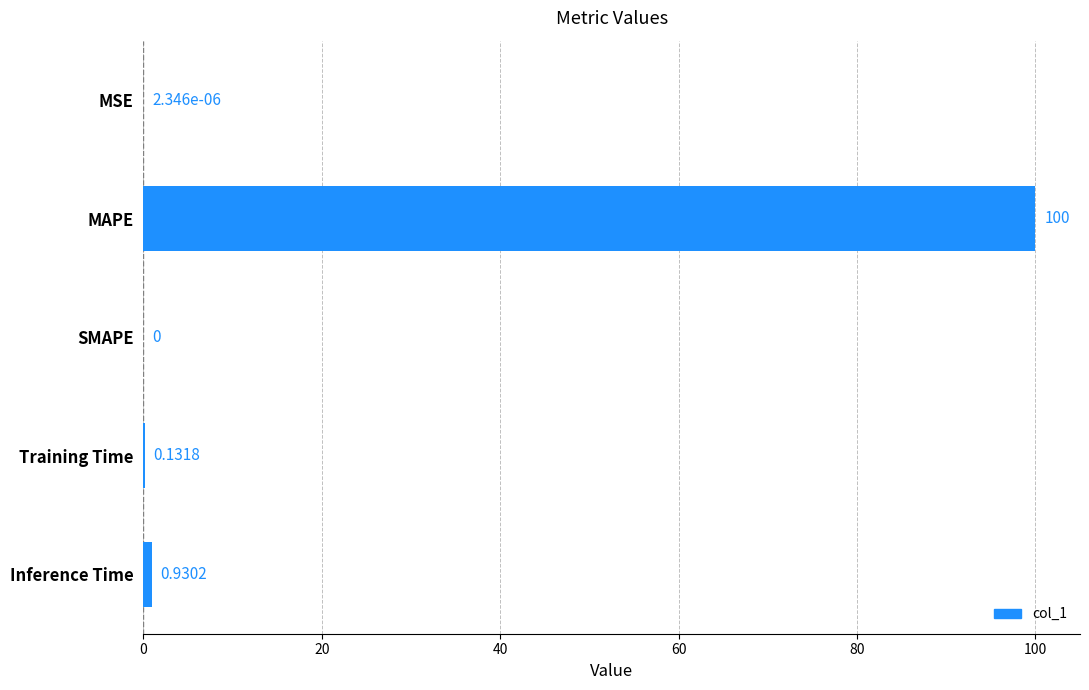

At which category does the chart reach its peak across all series?

MAPE